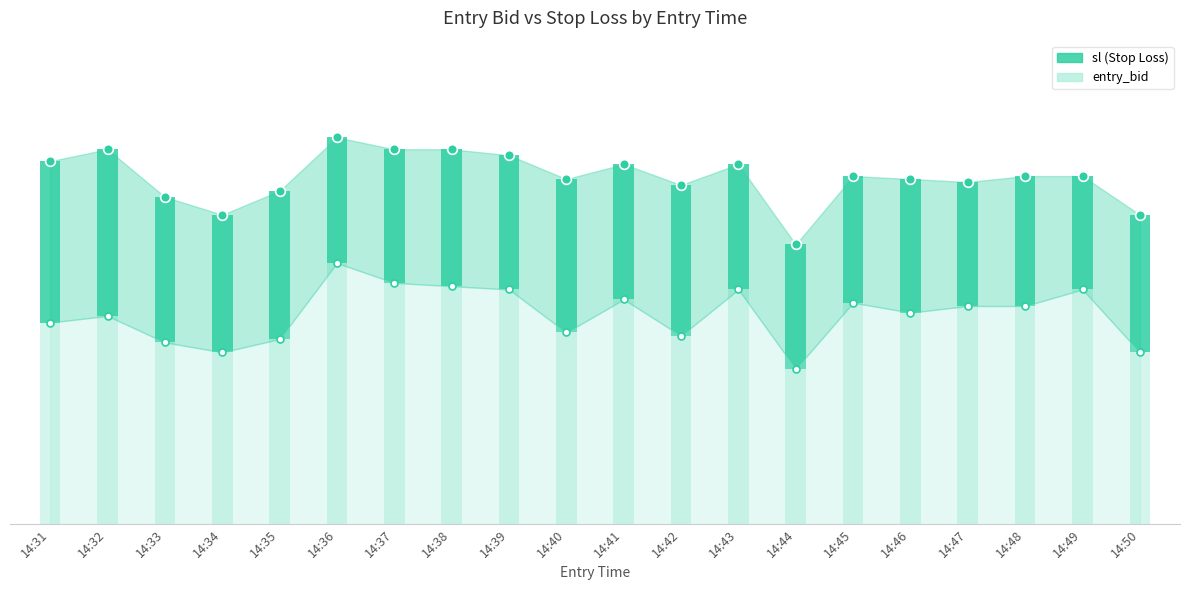

What is the value of the entry_bid point at the 13th from the left?

7.1